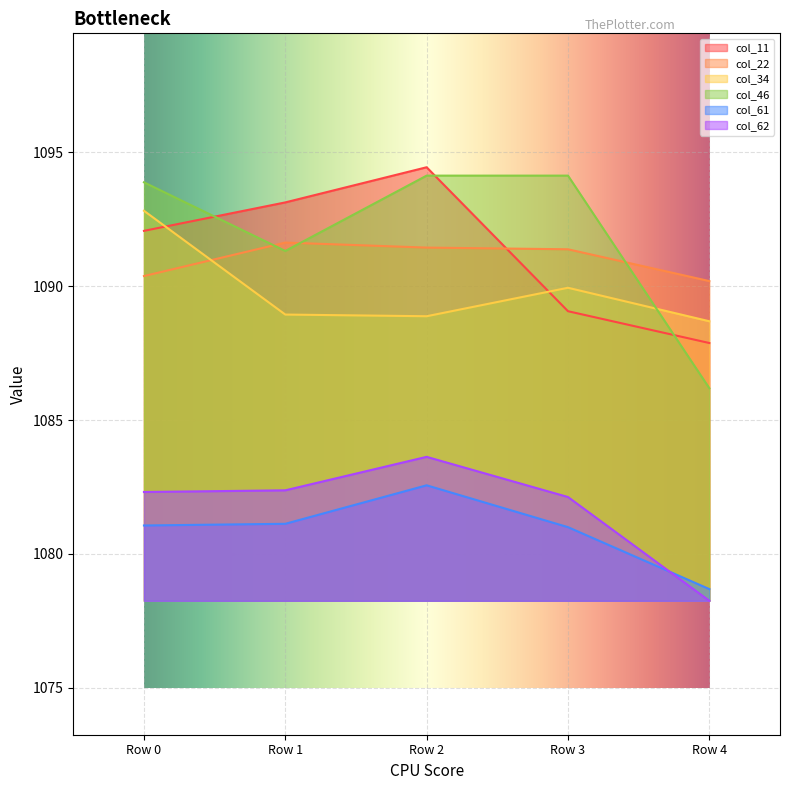

What is the value of the col_61 point at the 5th from the left?

1078.7